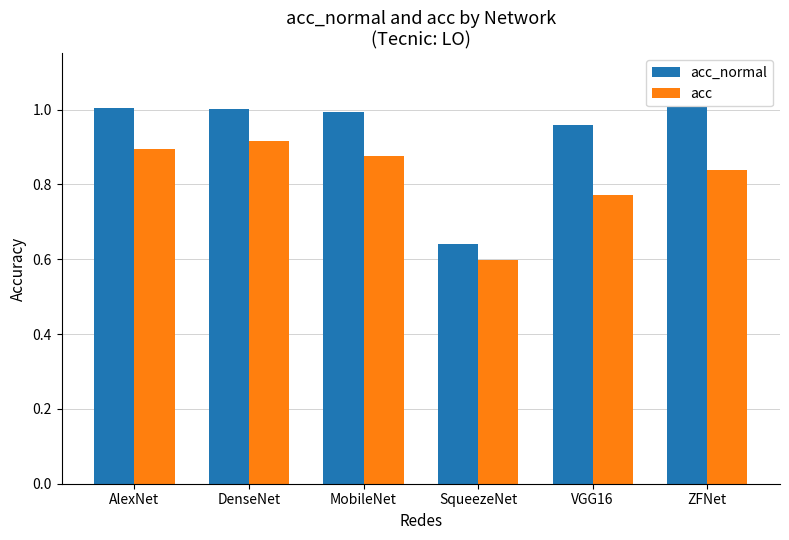

Where is acc nearest to the value 0?

SqueezeNet